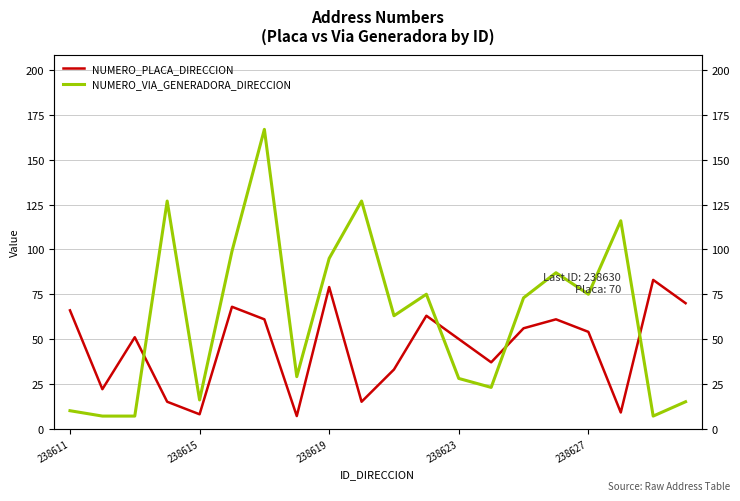

List the series in order of their peak value, lowest first.

NUMERO_PLACA_DIRECCION, NUMERO_VIA_GENERADORA_DIRECCION